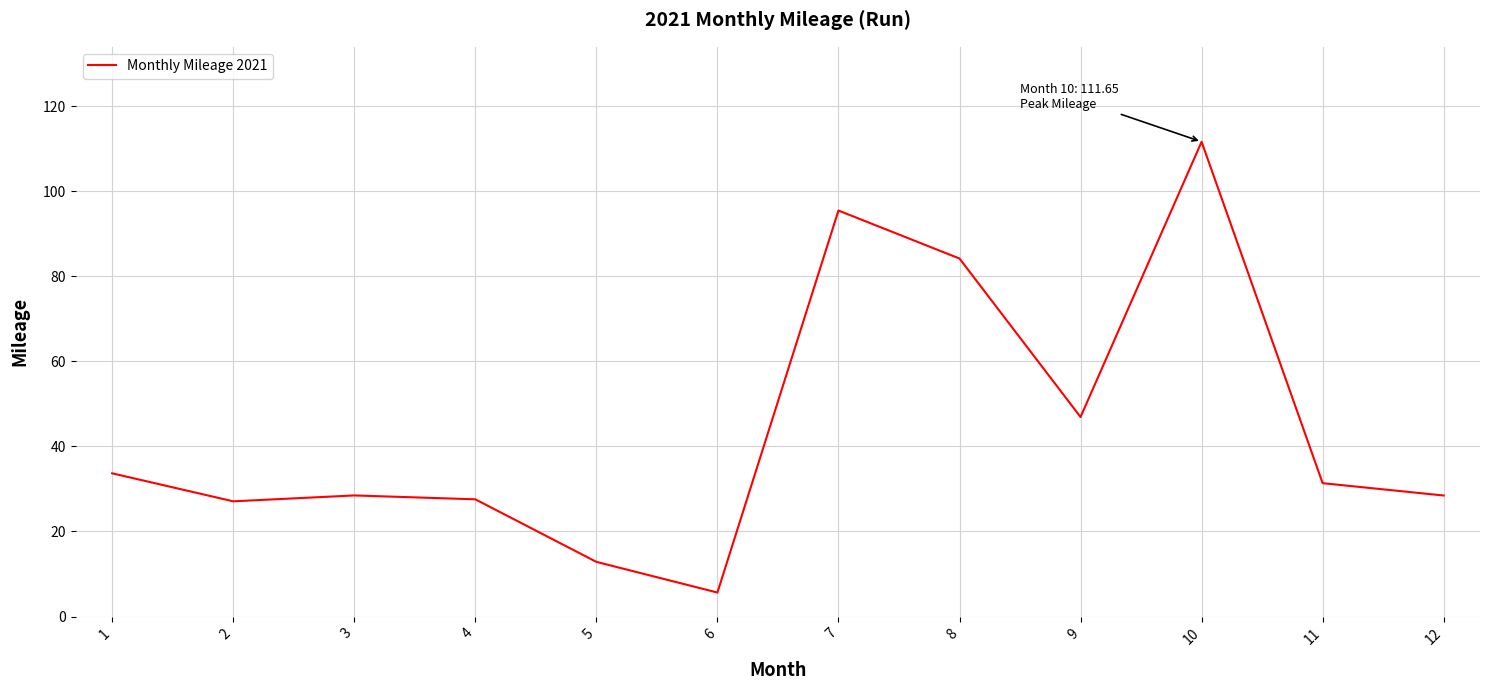

Which has a higher value, 1 or 9?

9